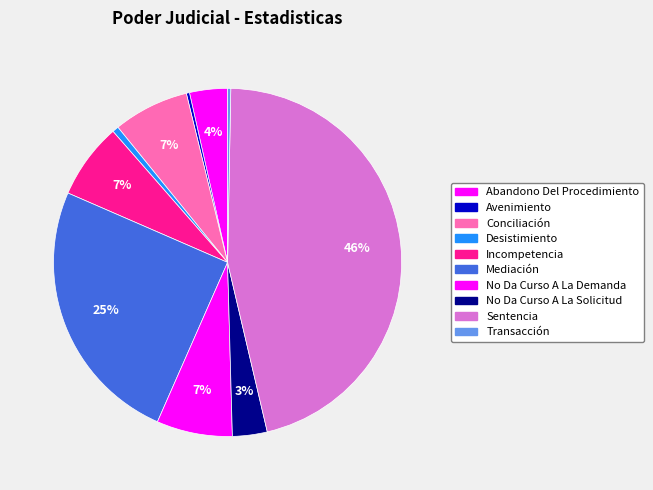

Count the number of slices in the pie.

10